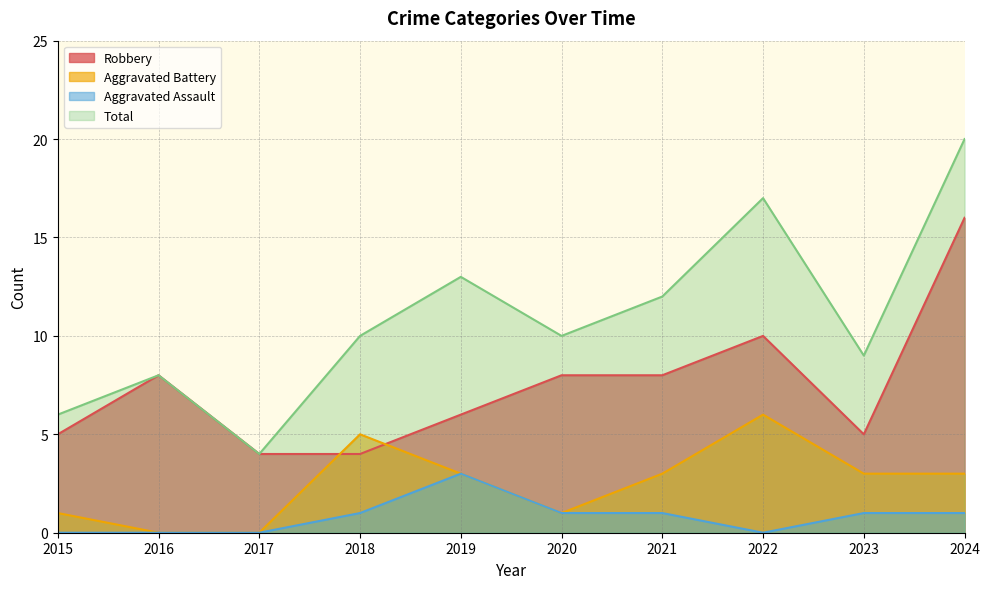

Rank the series by their maximum value, from lowest to highest.

Aggravated Assault, Aggravated Battery, Robbery, Total